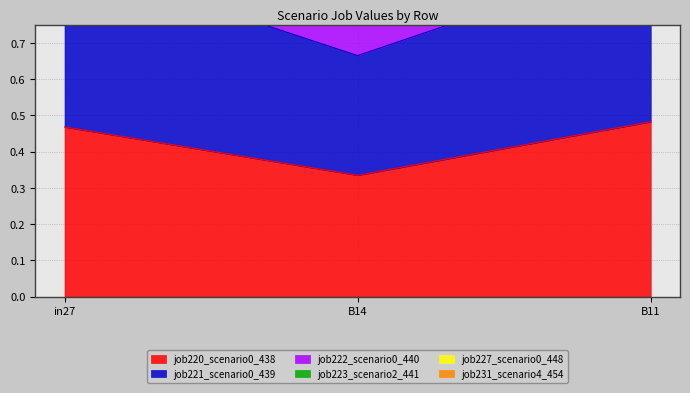

Reading right to left, extract all data points from this chart.

job220_scenario0_438: 0.5	0.3	0.5
job221_scenario0_439: 0.9	0.7	0.9
job222_scenario0_440: 3.0	2.0	2.9
job223_scenario2_441: 2.0	1.4	1.9
job227_scenario0_448: 2.4	1.7	2.3